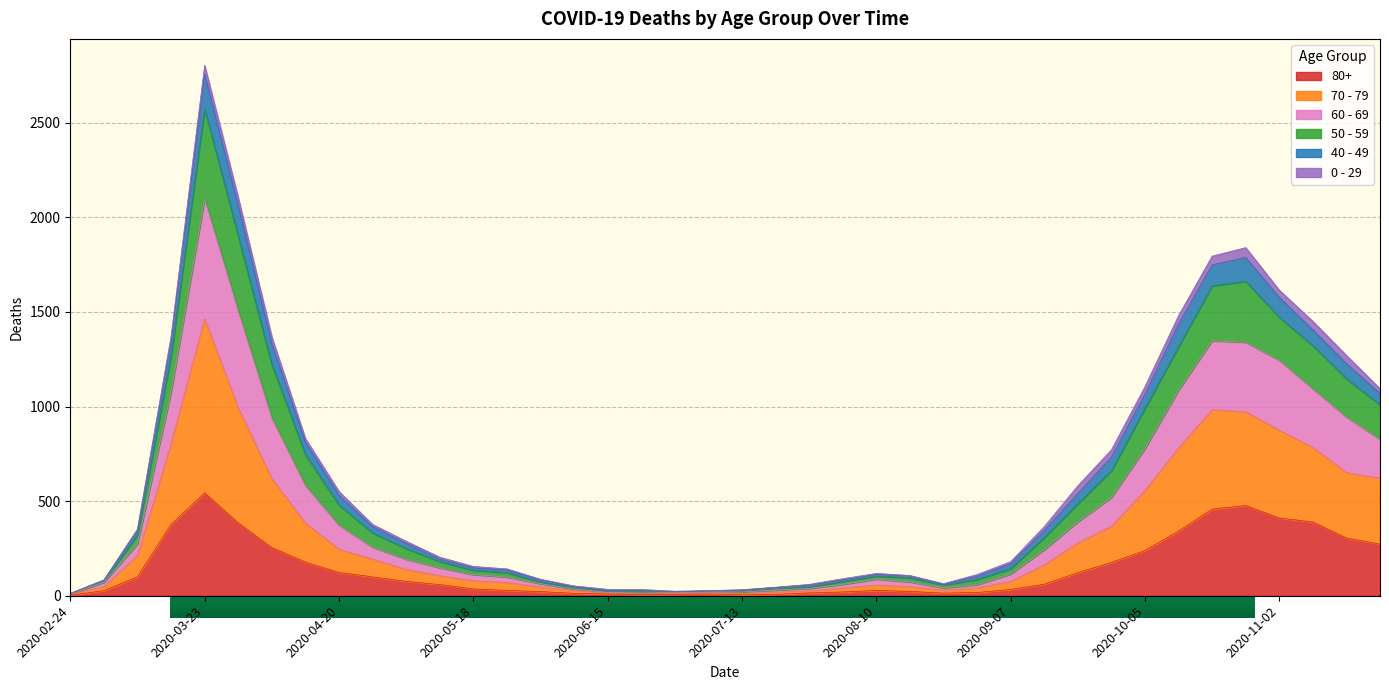

Is it true that 80+ equals 2 at 2020-02-24?

False